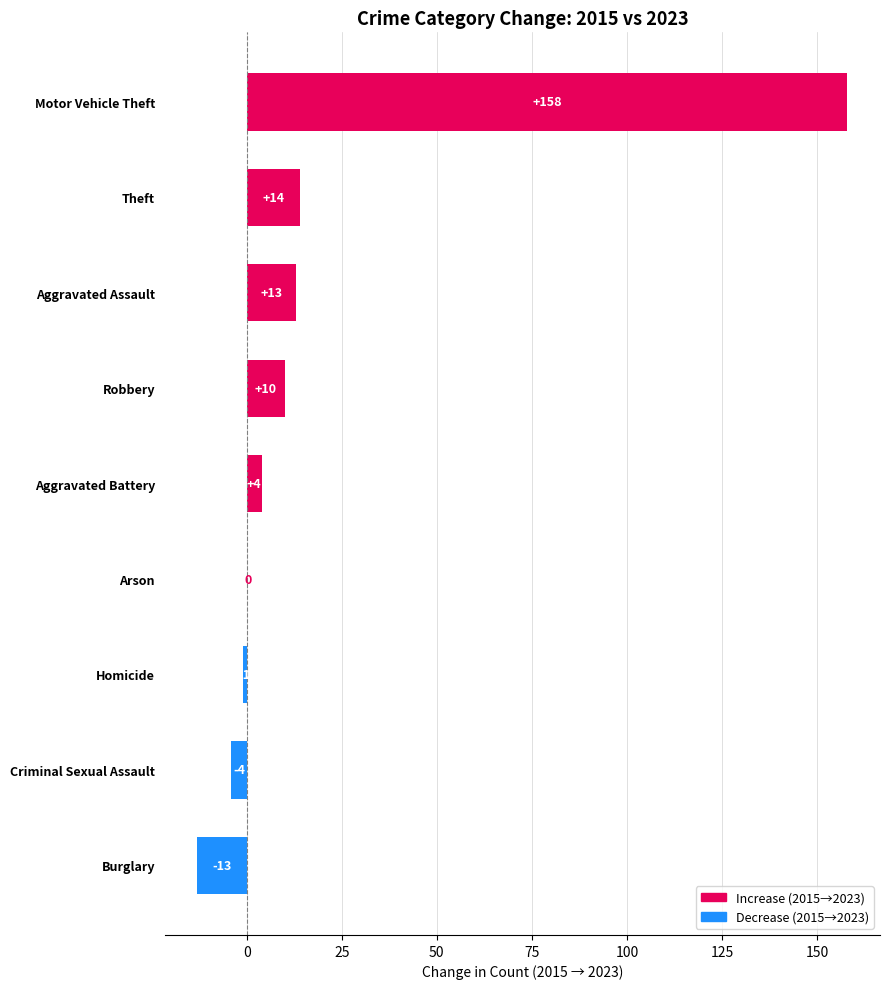

How many series are shown in this chart?

1